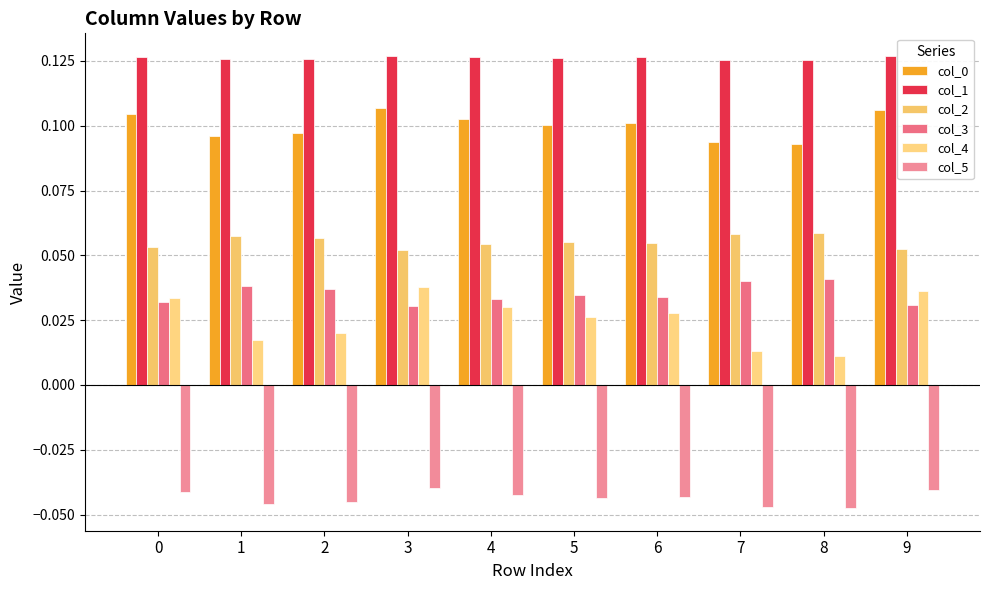

How many groups of bars are there?

10